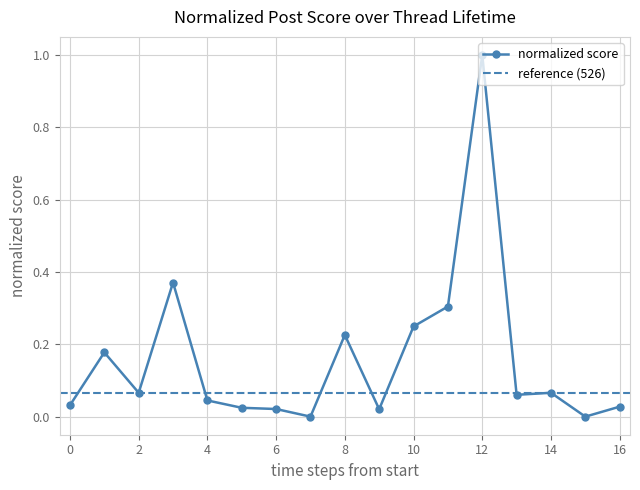

Reading left to right, extract all data points from this chart.

0.0	0.2	0.1	0.4	0.0	0.0	0.0	0.0	0.2	0.0	0.2	0.3	1.0	0.1	0.1	0.0	0.0